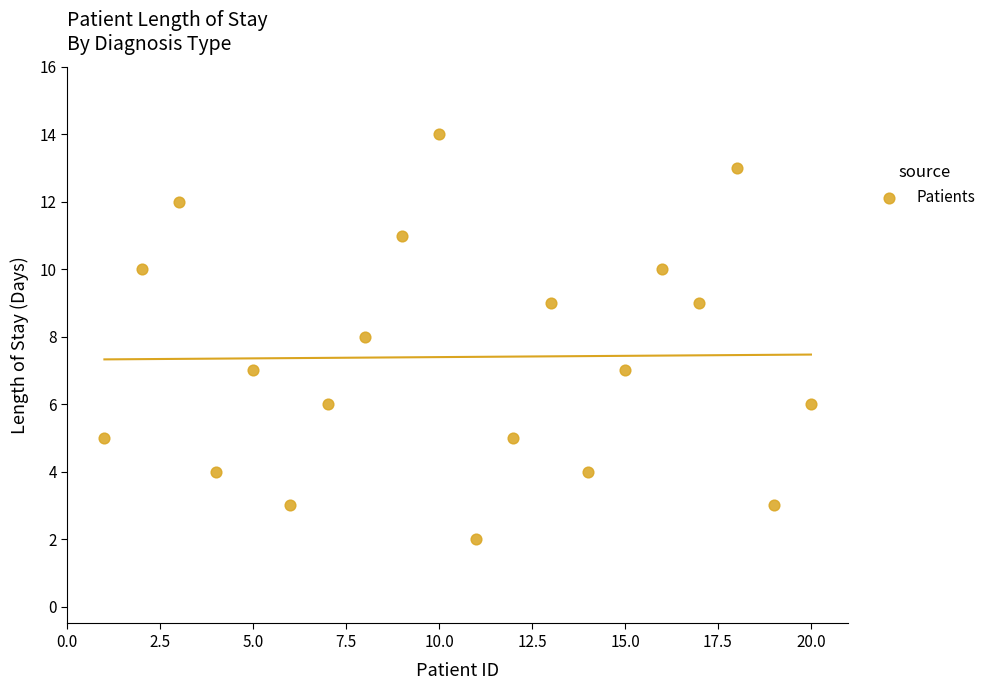

What is the range of X values (max minus min)?

19